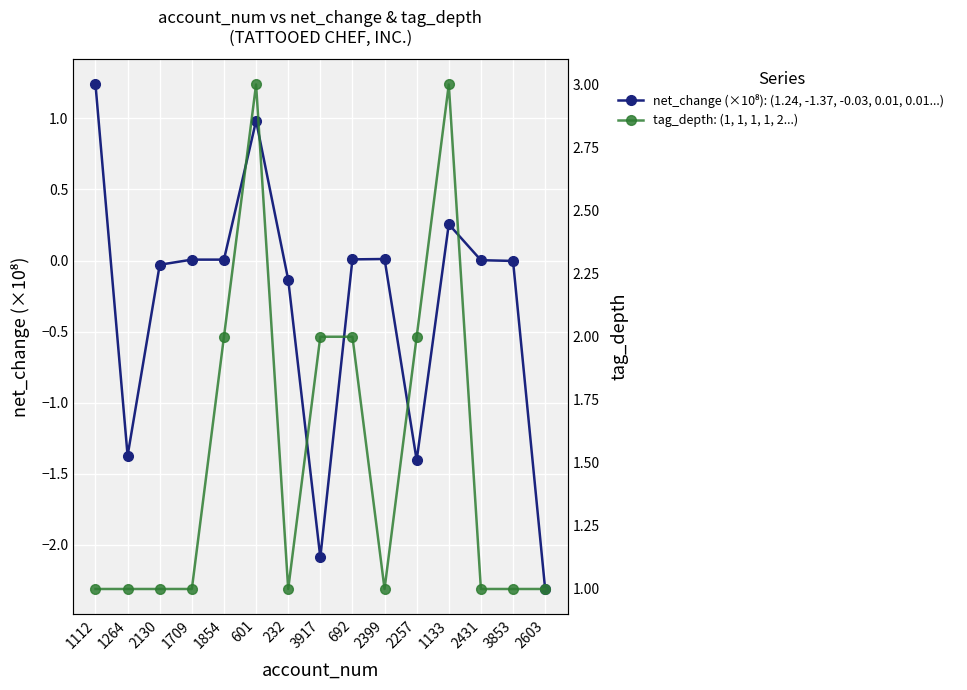

List the series in order of their peak value, highest first.

tag_depth: (1, 1, 1, 1, 2...), net_change (×10⁸): (1.24, -1.37, -0.03, 0.01, 0.01...)